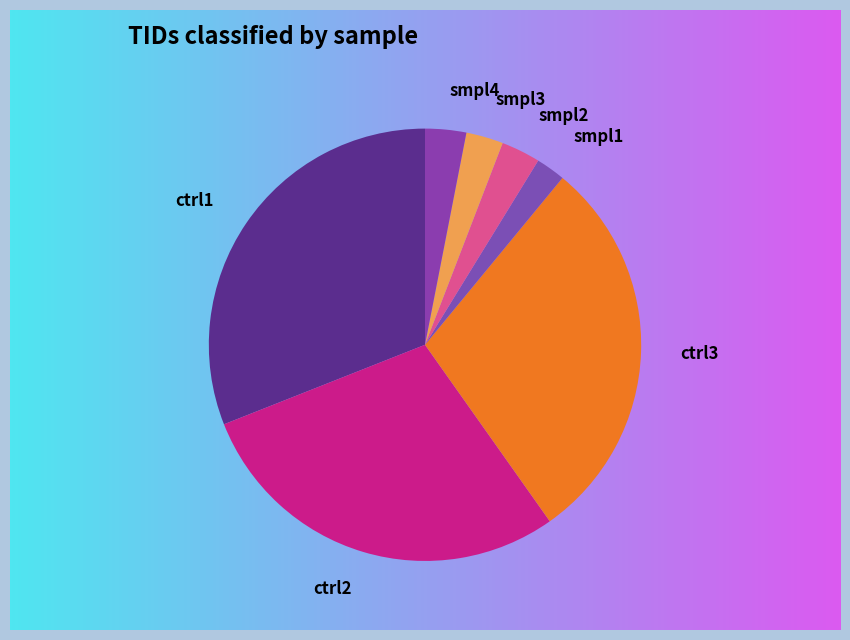

Does smpl4 account for over 50% of the chart?

No